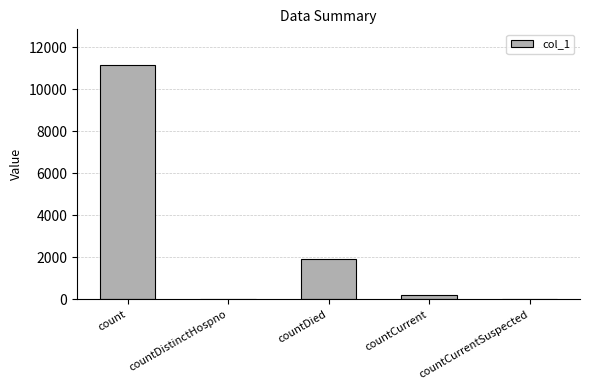

What is the difference between the values at countCurrentSuspected and countDied?

1906